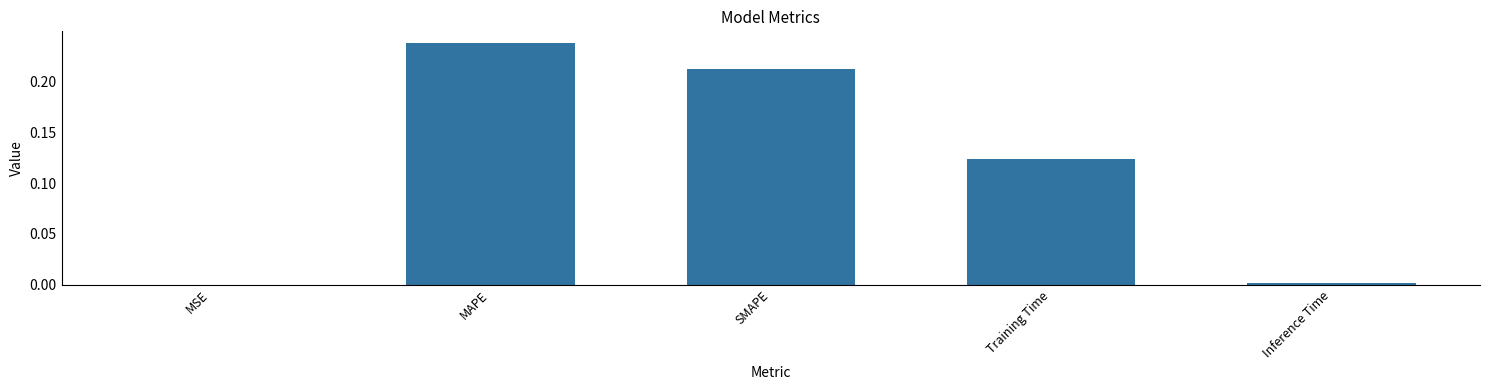

Is it true that the value at MAPE is 0.1?

False